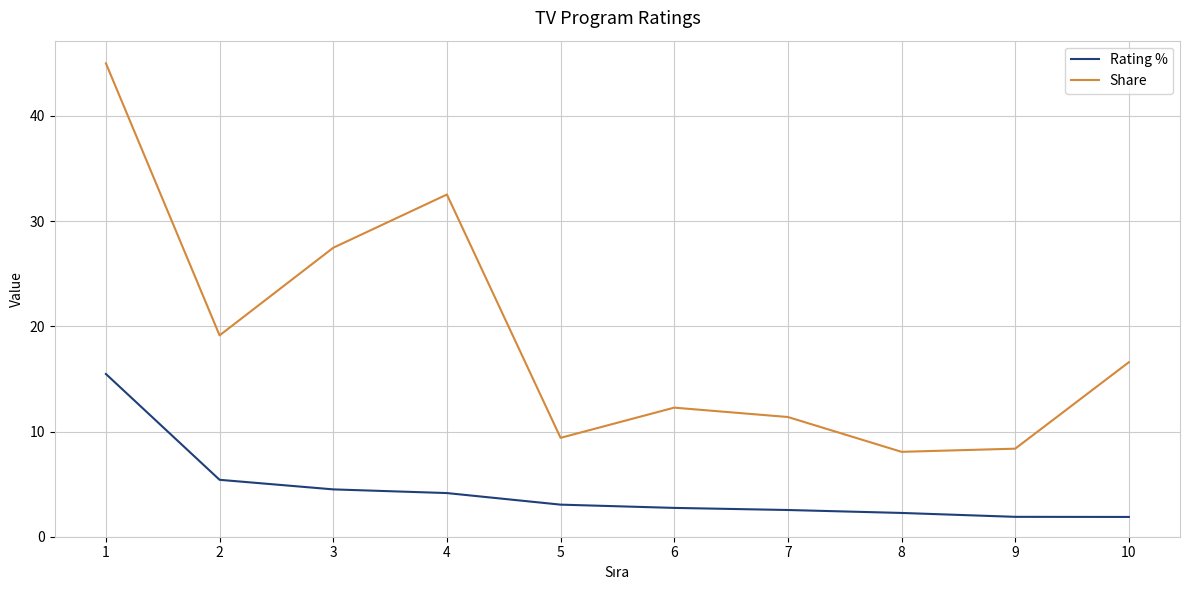

List the series in order of their overall mean, highest first.

Share, Rating %